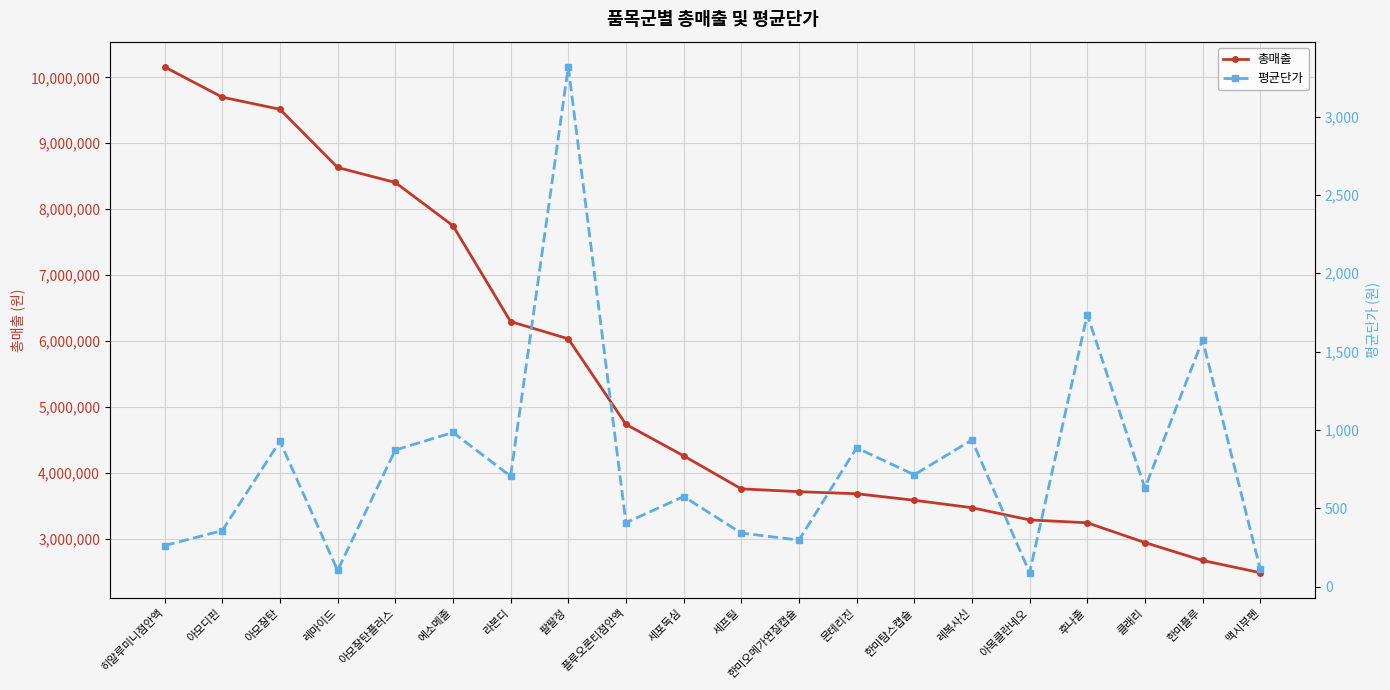

What is the sum of the 평균단가 values at 아모잘탄 and 팔팔정?

4245